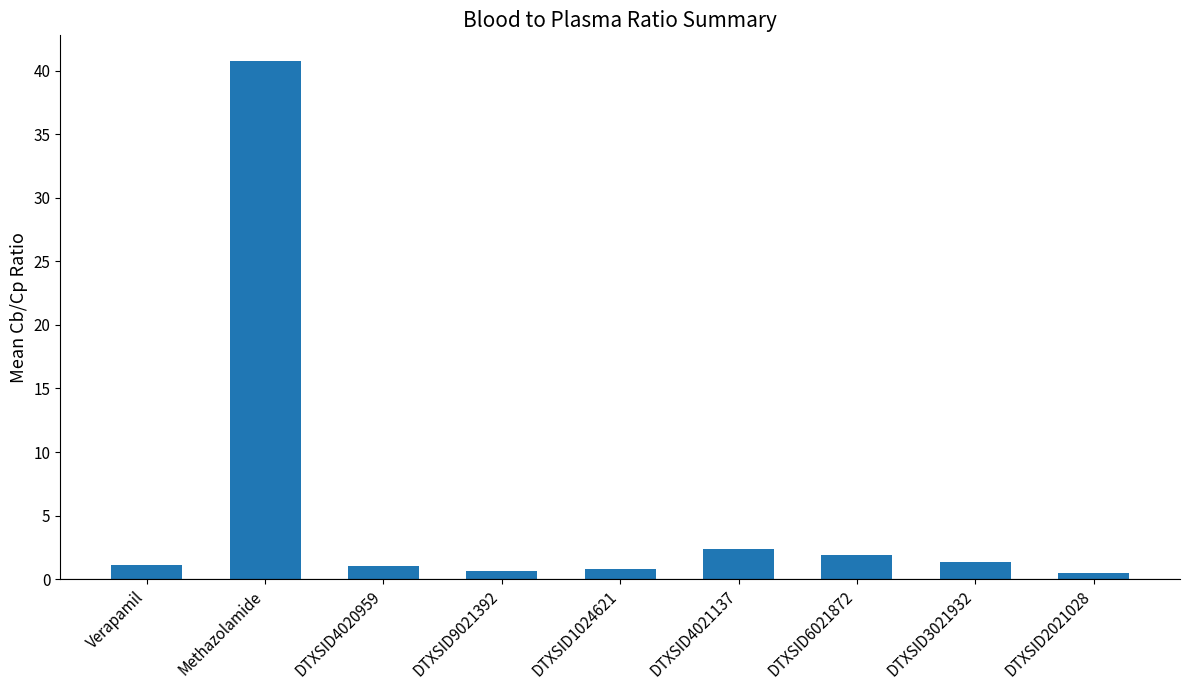

What is the value of the 3rd bar from the left?

1.0